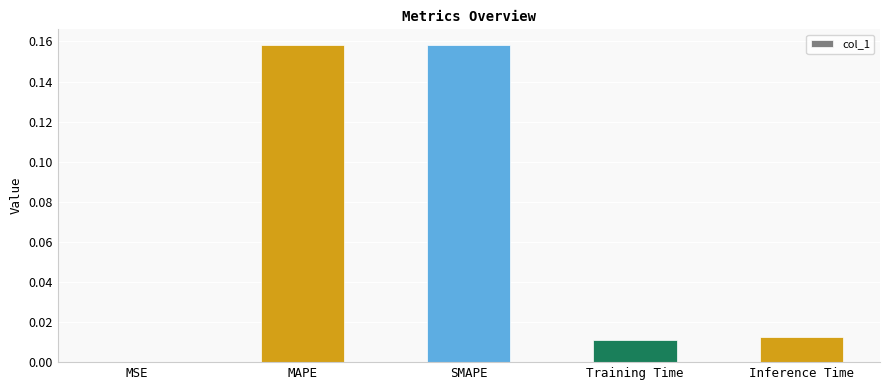

Between Inference Time and MSE, which is larger?

Inference Time